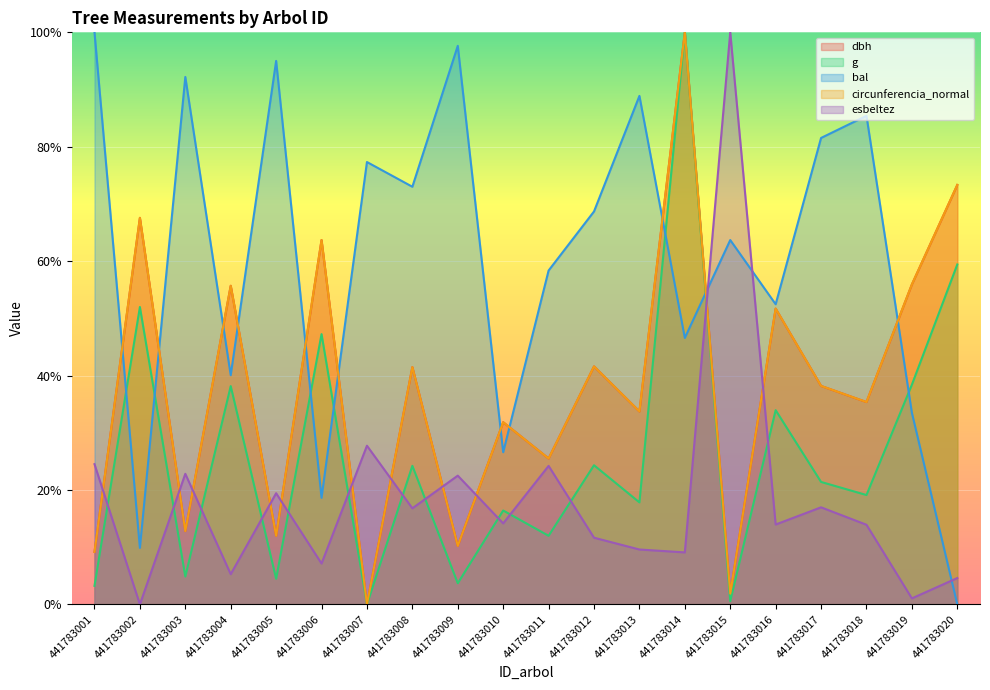

Which label corresponds to the largest value in the chart?

441783014